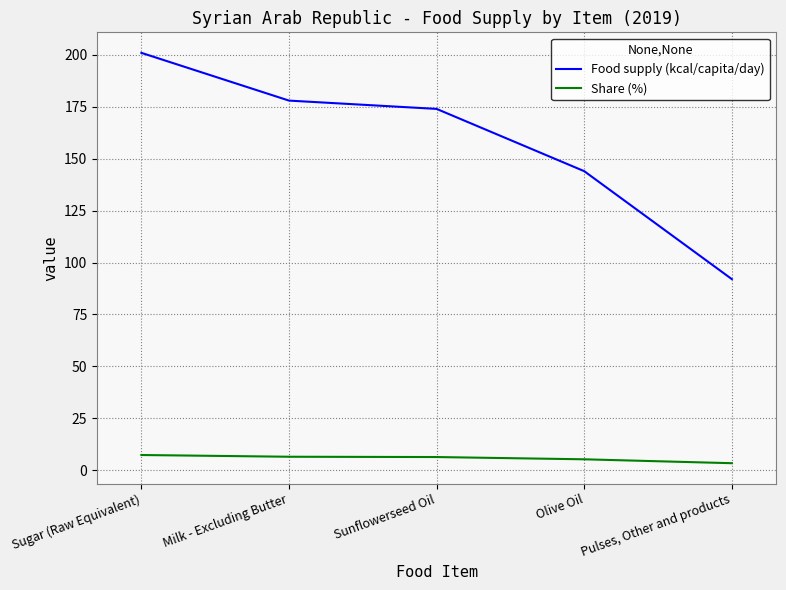

Which series has the largest range (max minus min)?

Food supply (kcal/capita/day)